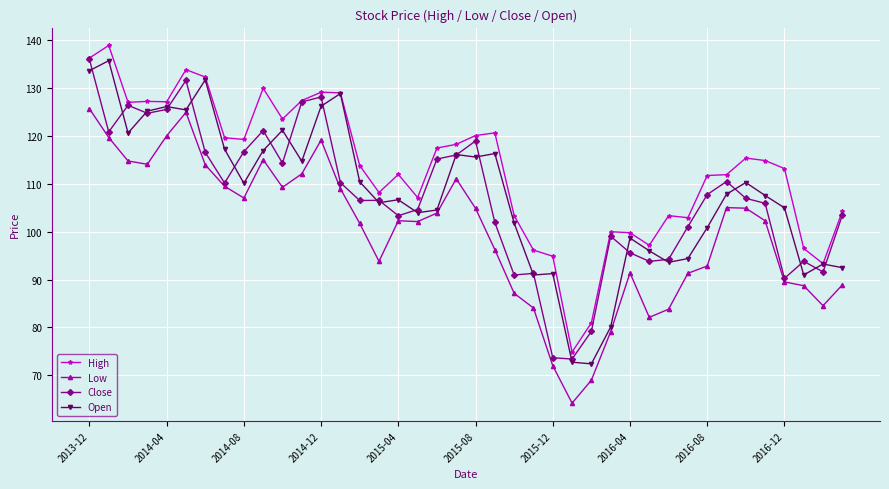

Which series has the largest total across all categories?

High